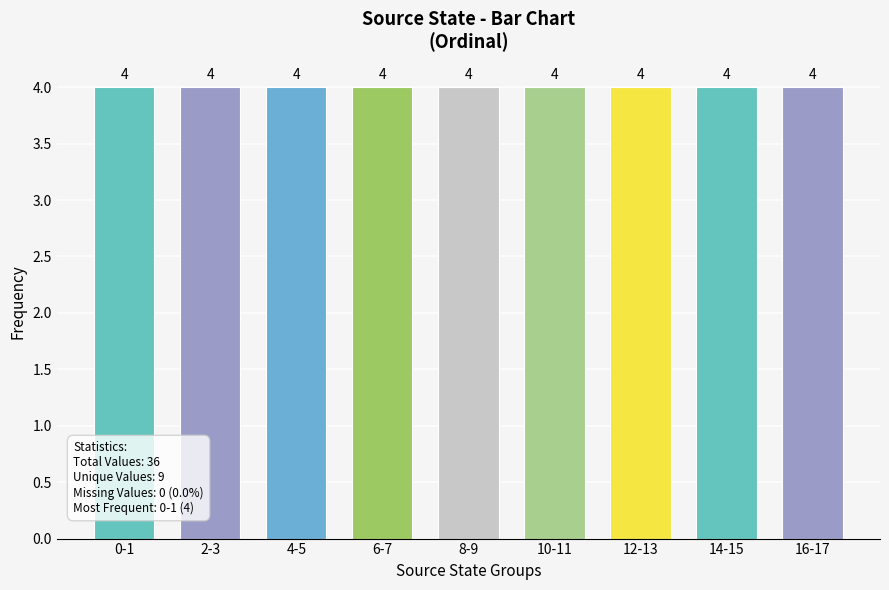

Is it true that output_symbol=0 equals 1 at 4?

True